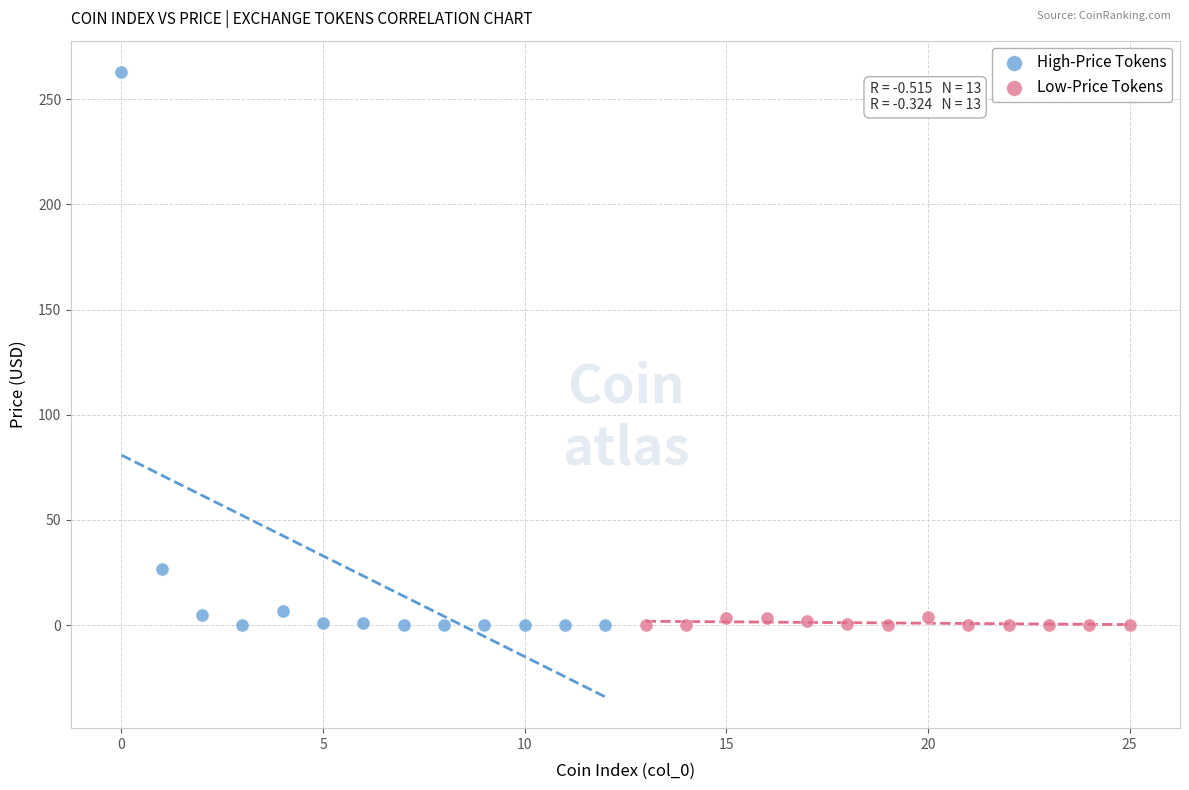

Which series contains the highest Y value?

High-Price Tokens